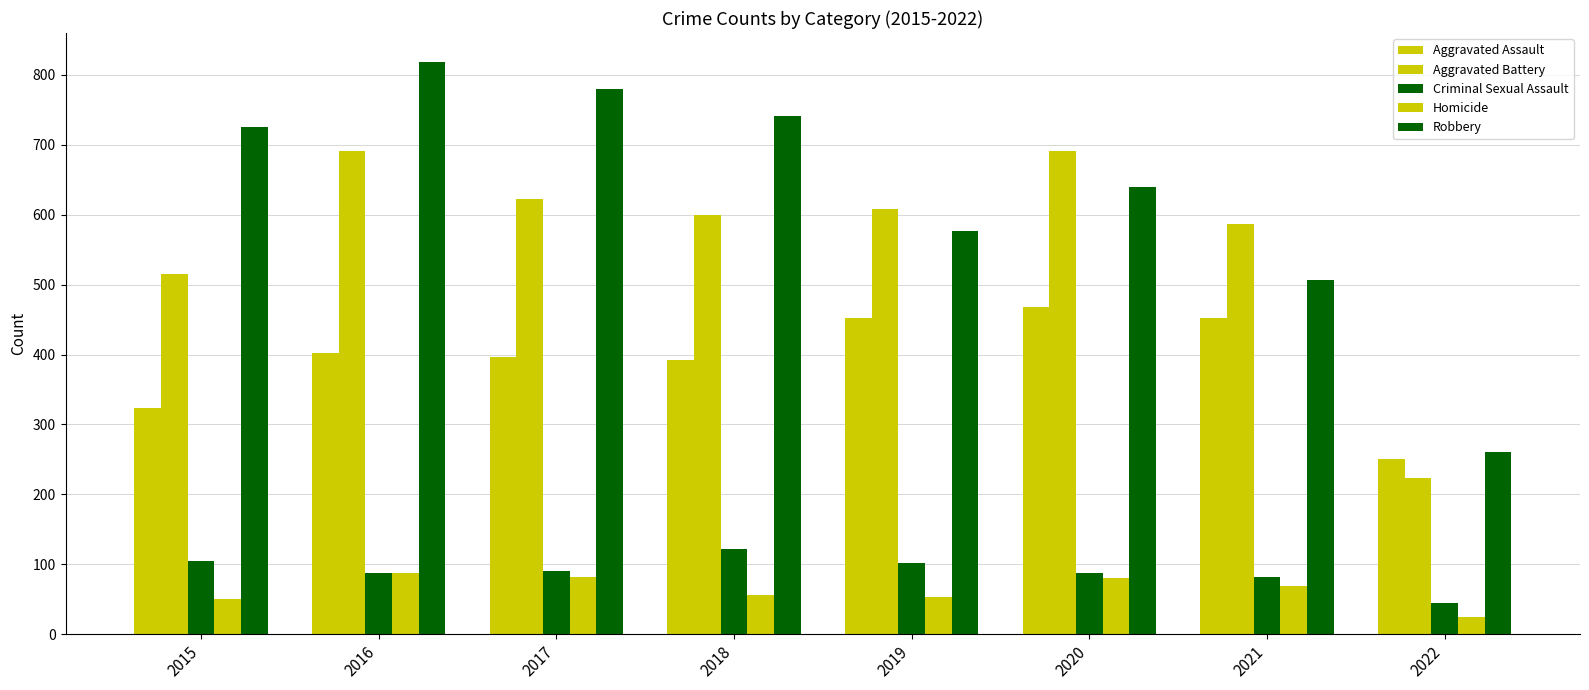

How many bars are there in total?

40